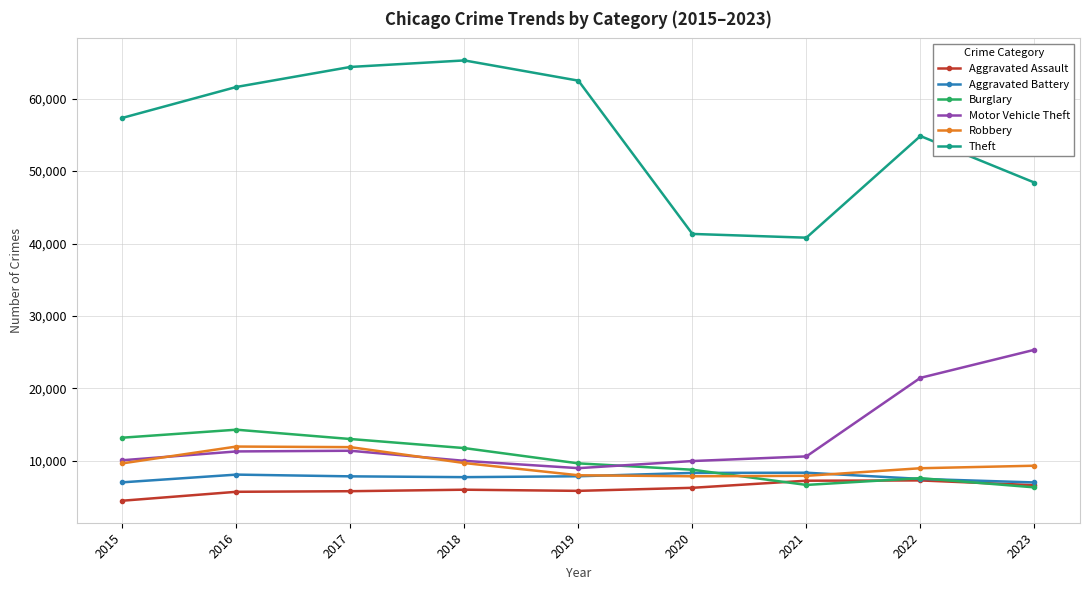

Is the value of Aggravated Assault at 2015 greater than the value of Robbery at 2015?

No